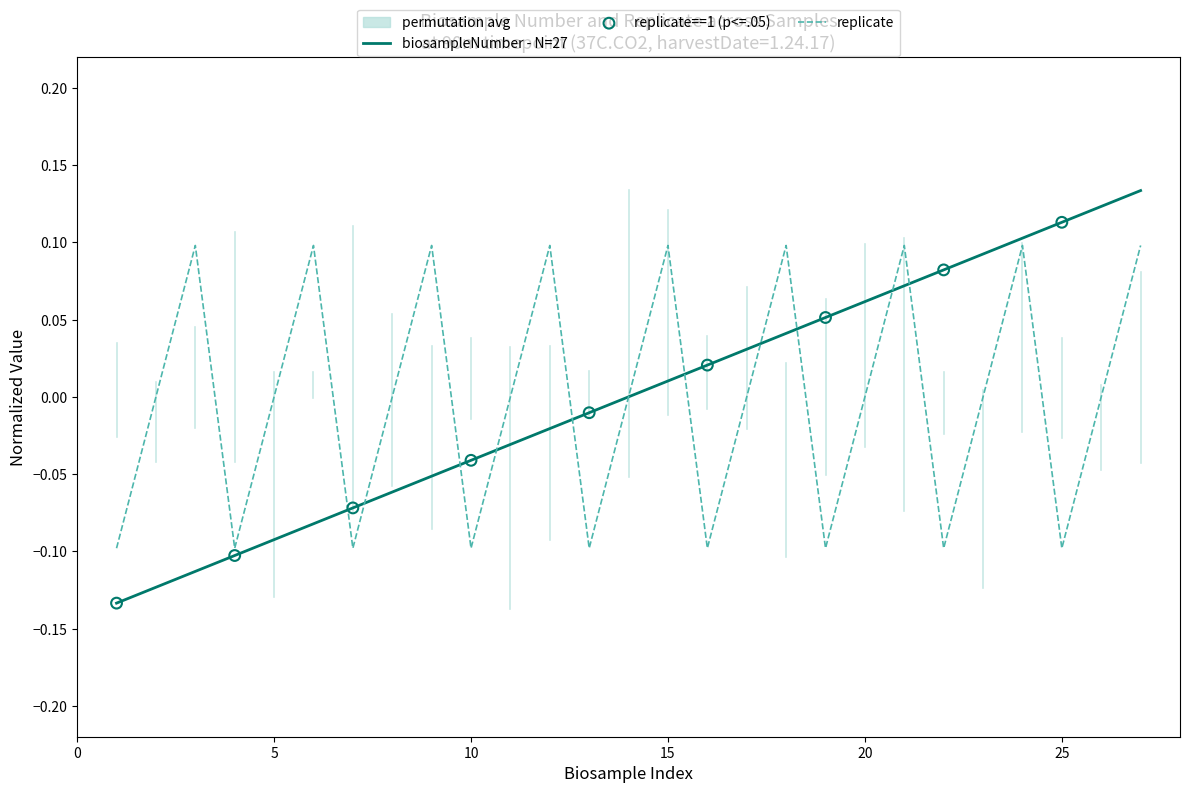

Is the value of biosampleNumber at 18 greater than the value of replicate at 2?

Yes